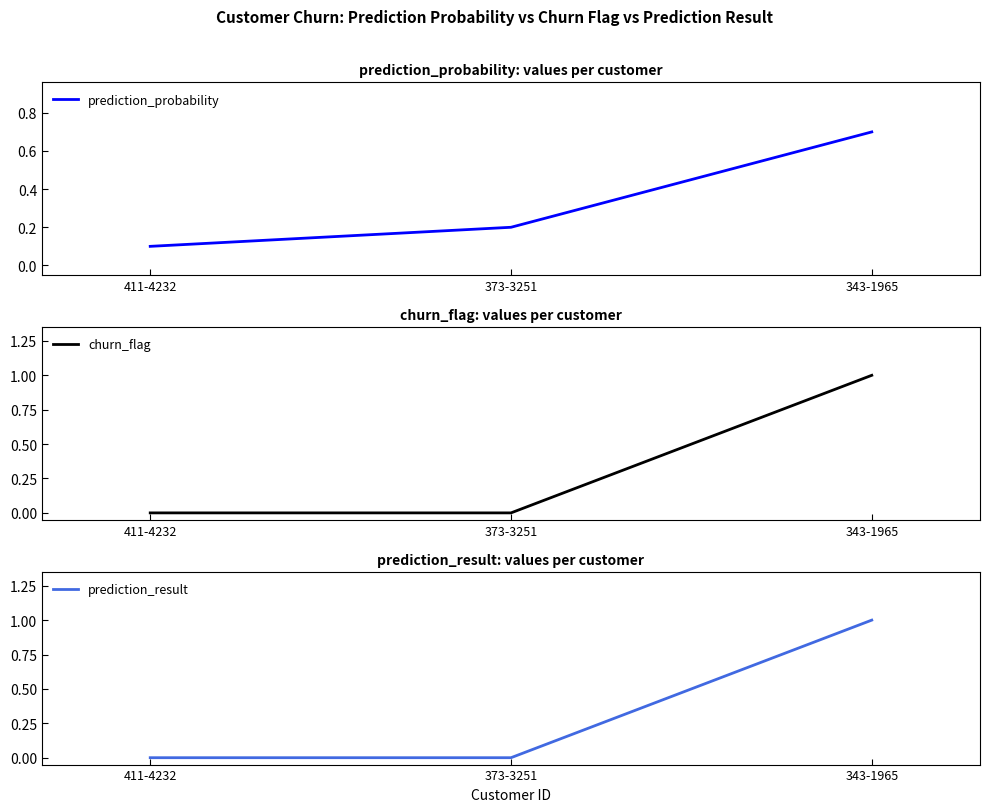

What are all the series names shown in the legend?

prediction_probability, churn_flag, prediction_result